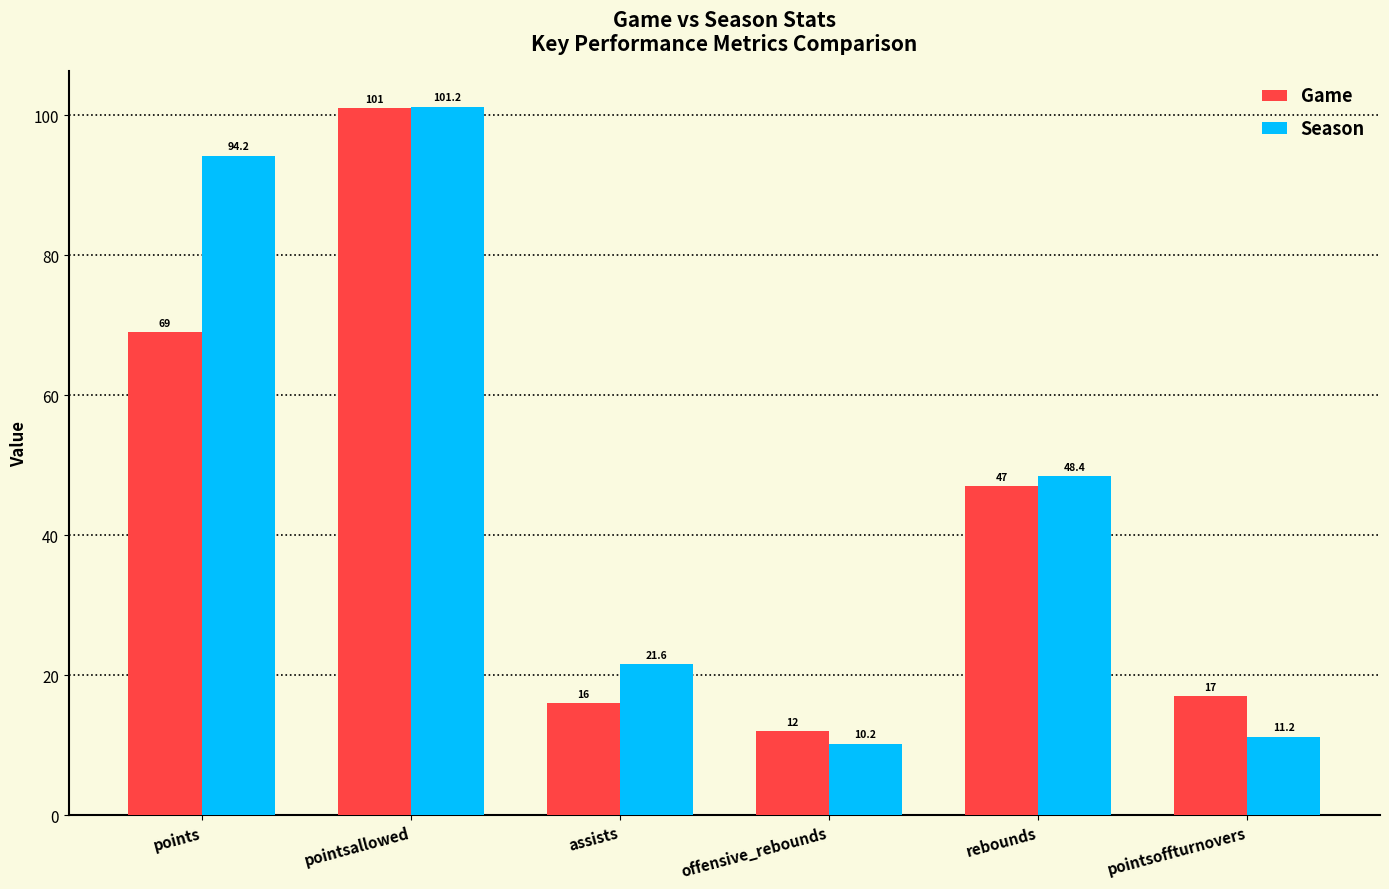

Rank the series by their maximum value, from lowest to highest.

Game, Season